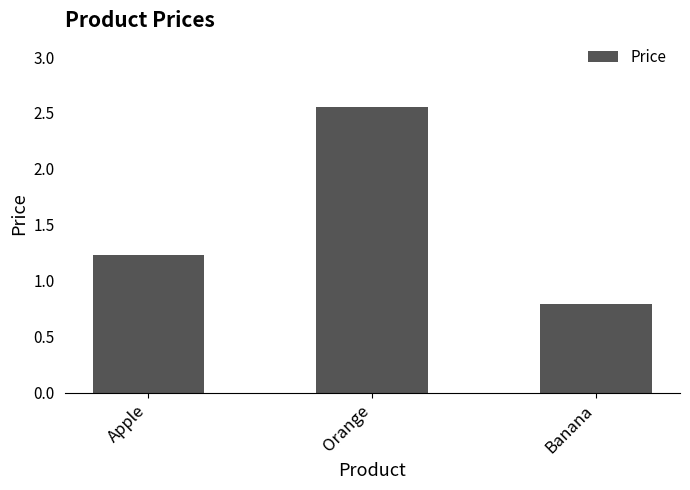

What is the minimum value shown in the chart?

0.8